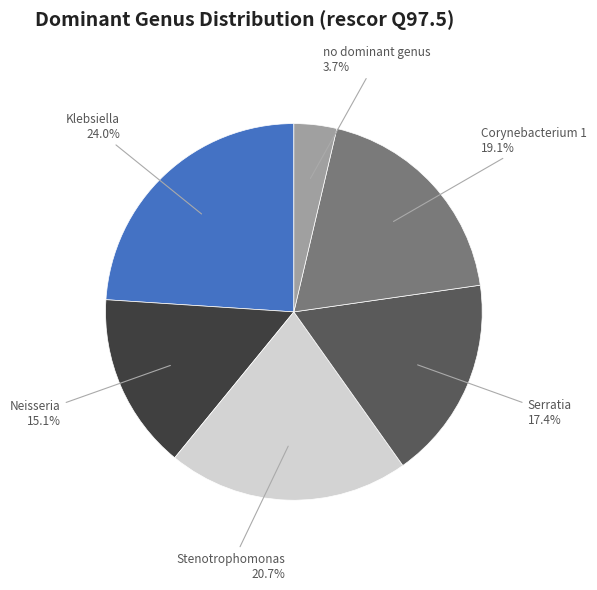

Is there a majority slice in this chart?

No